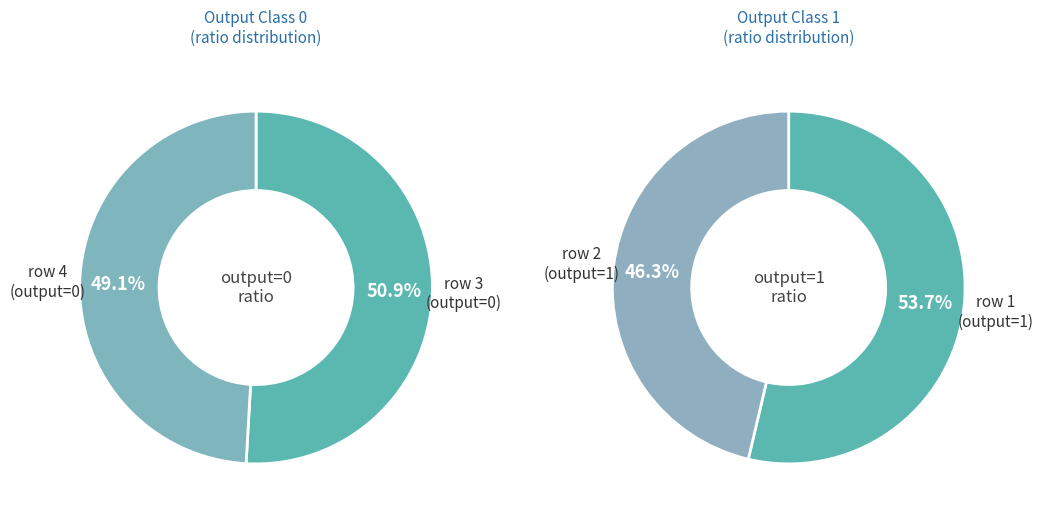

Count the number of slices in the pie.

2